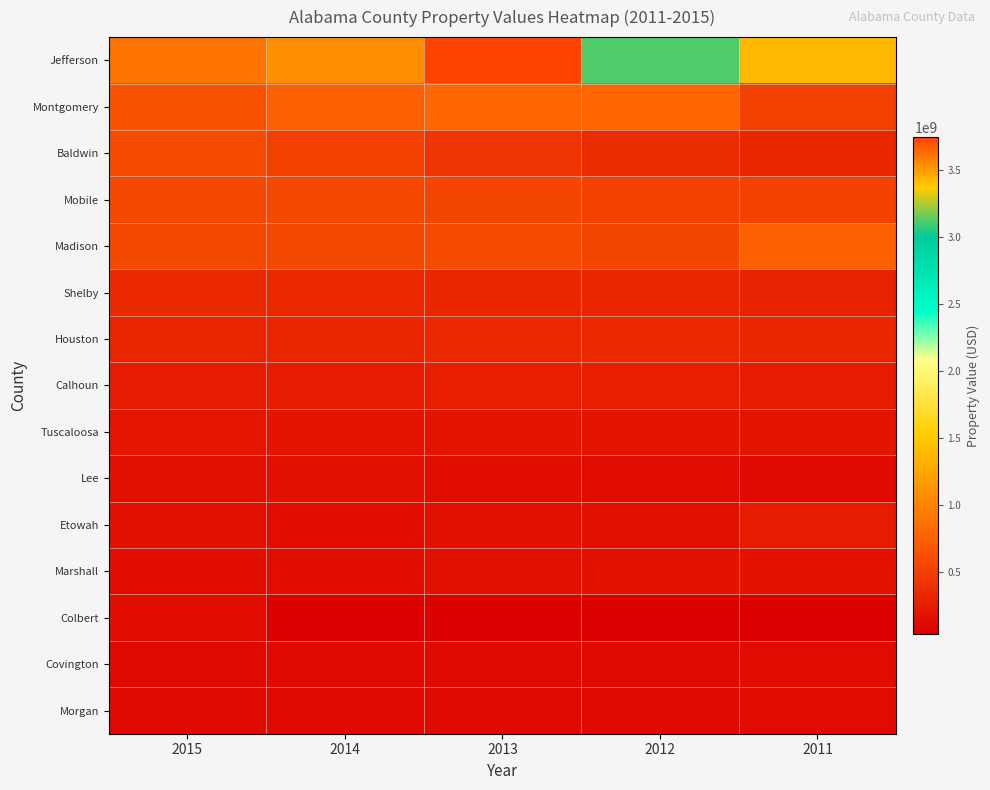

Which has a higher value, 2011 or 2013?

2013